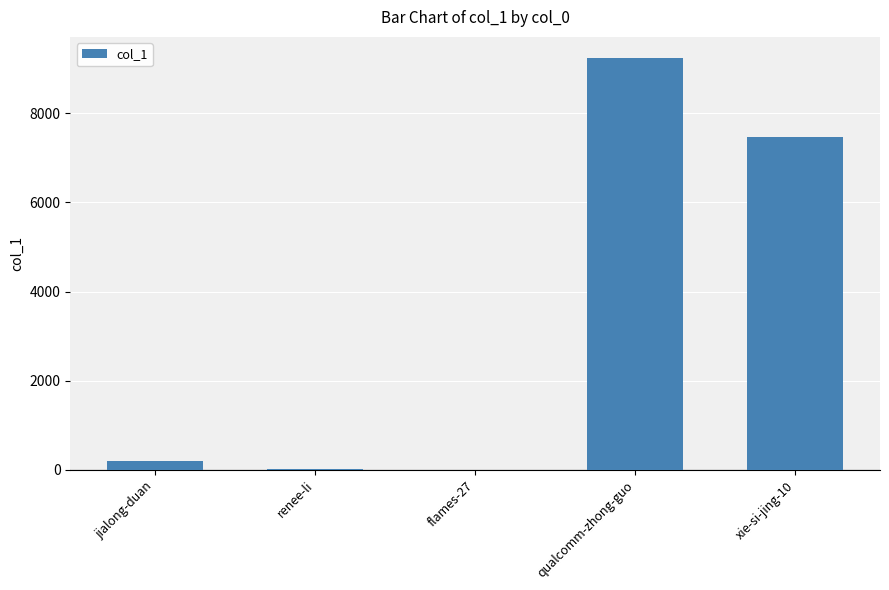

Between jialong-duan and qualcomm-zhong-guo, which is larger?

qualcomm-zhong-guo